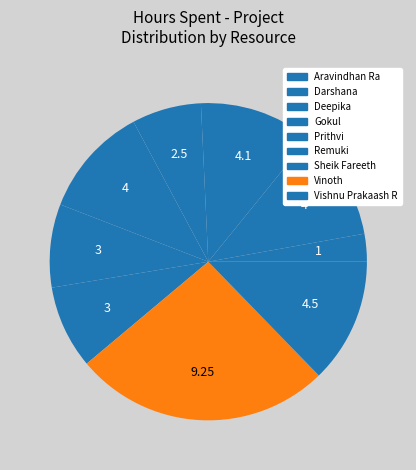

Between Prithvi and Aravindhan Ra, which is larger?

Prithvi